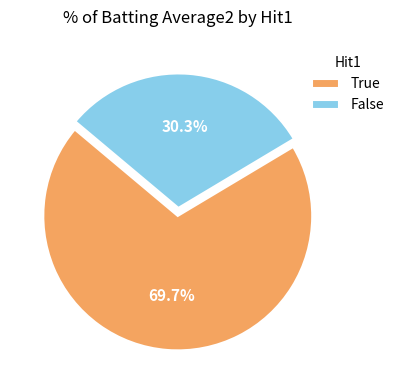

What percentage is the True slice, to the nearest percent?

70%